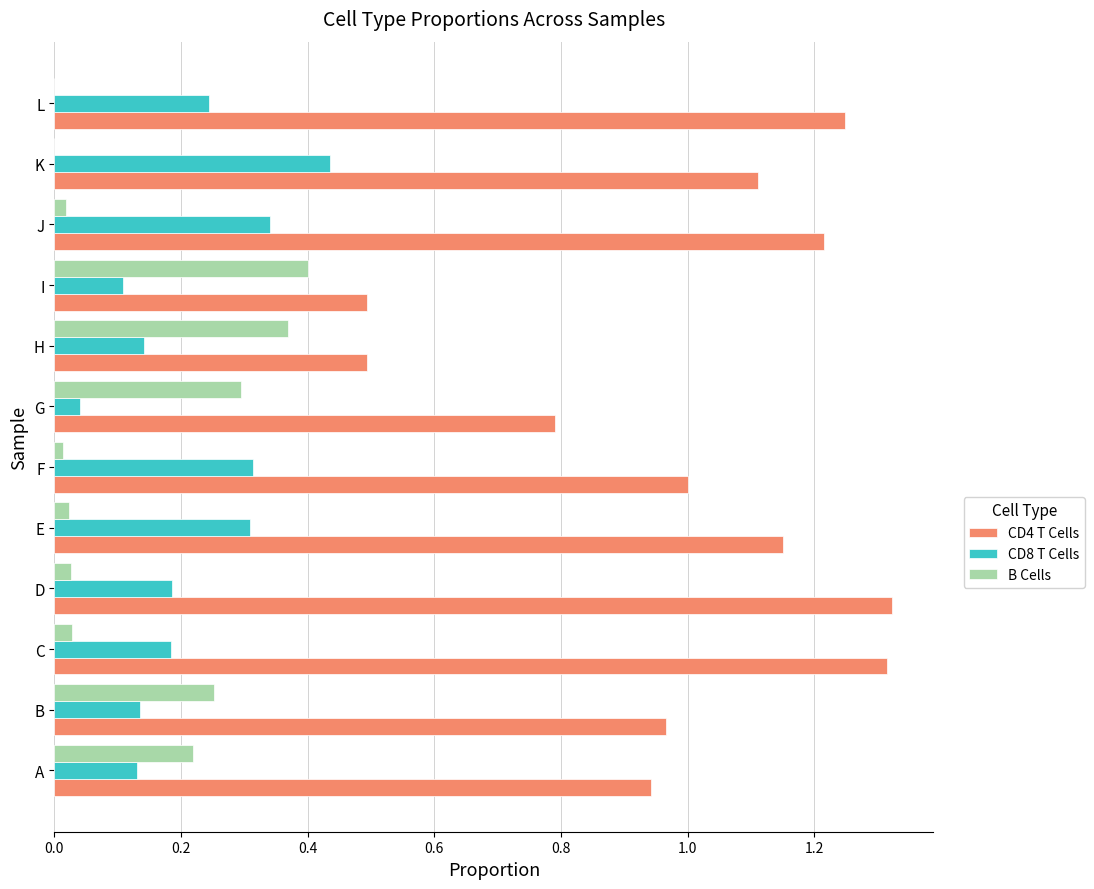

The B Cells series shows 0.0 at L. True or false?

True